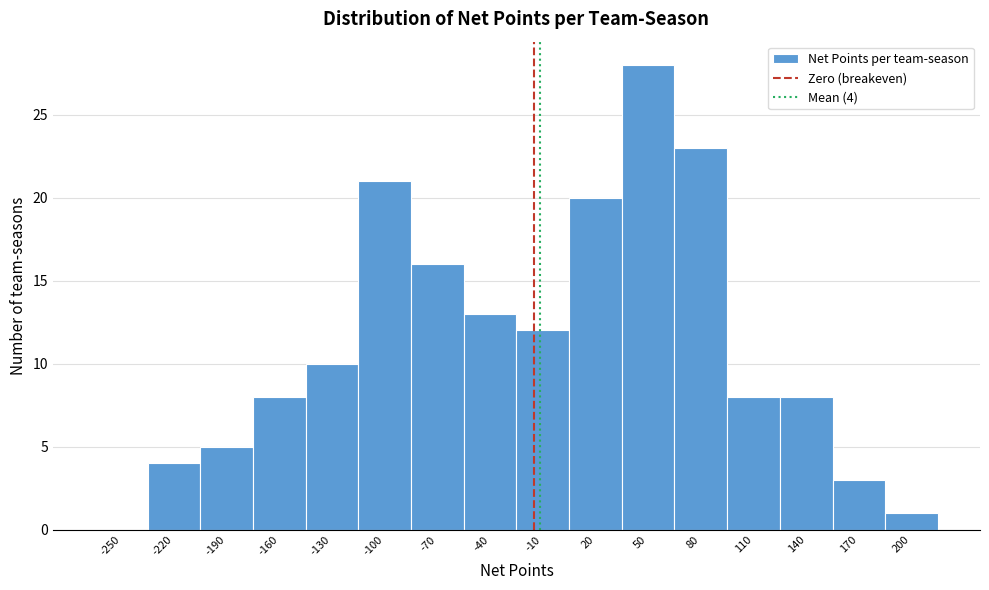

Reading left to right, extract all data points from this chart.

-250=0	-220=4	-190=5	-160=8	-130=10	-100=21	-70=16	-40=13	-10=12	20=20	50=28	80=23	110=8	140=8	170=3	200=1